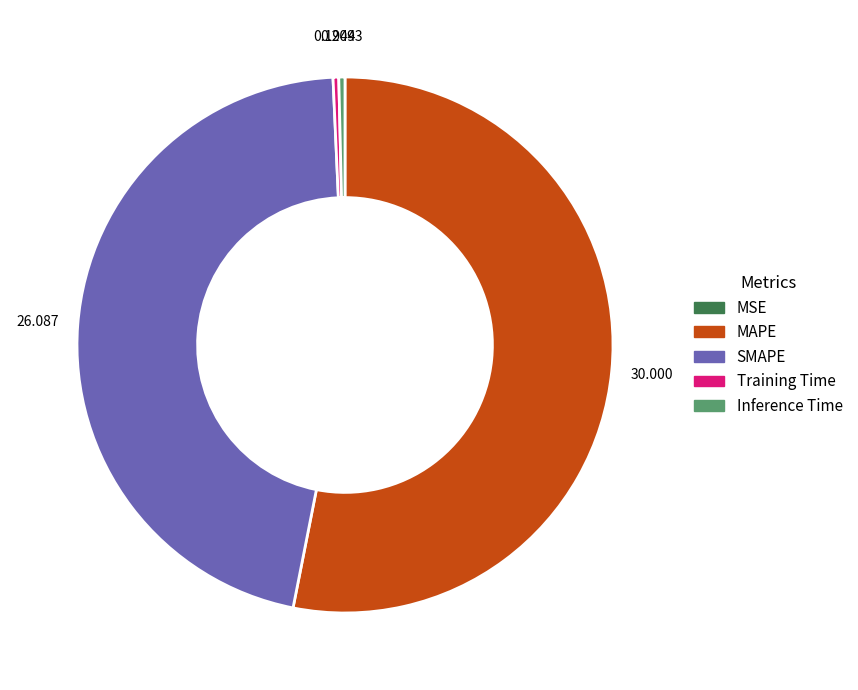

Is there a majority slice in this chart?

Yes